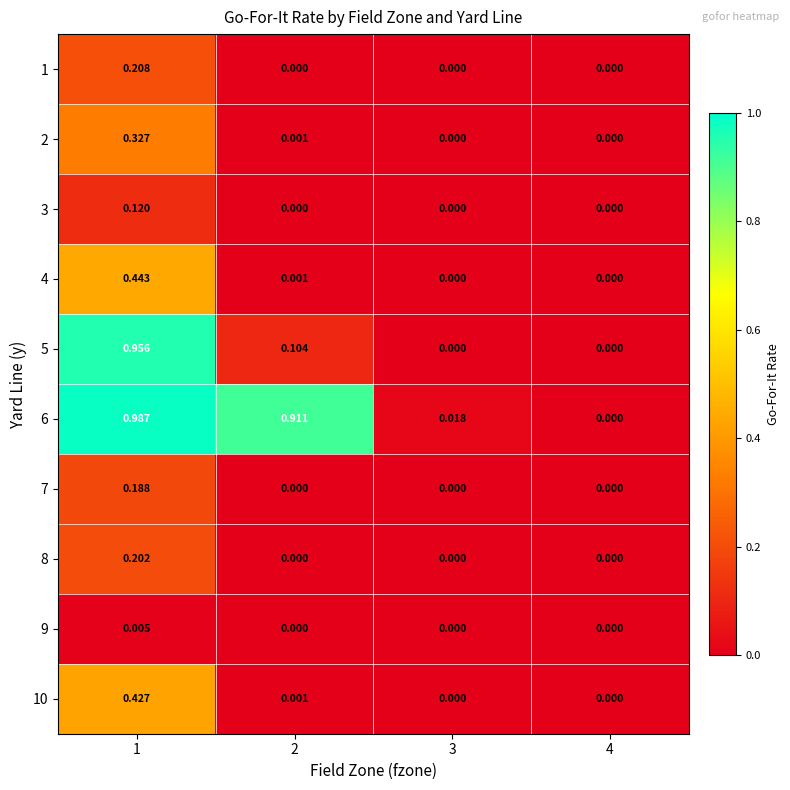

Is the value of 3 at 3 greater than the value of 4 at 2?

No